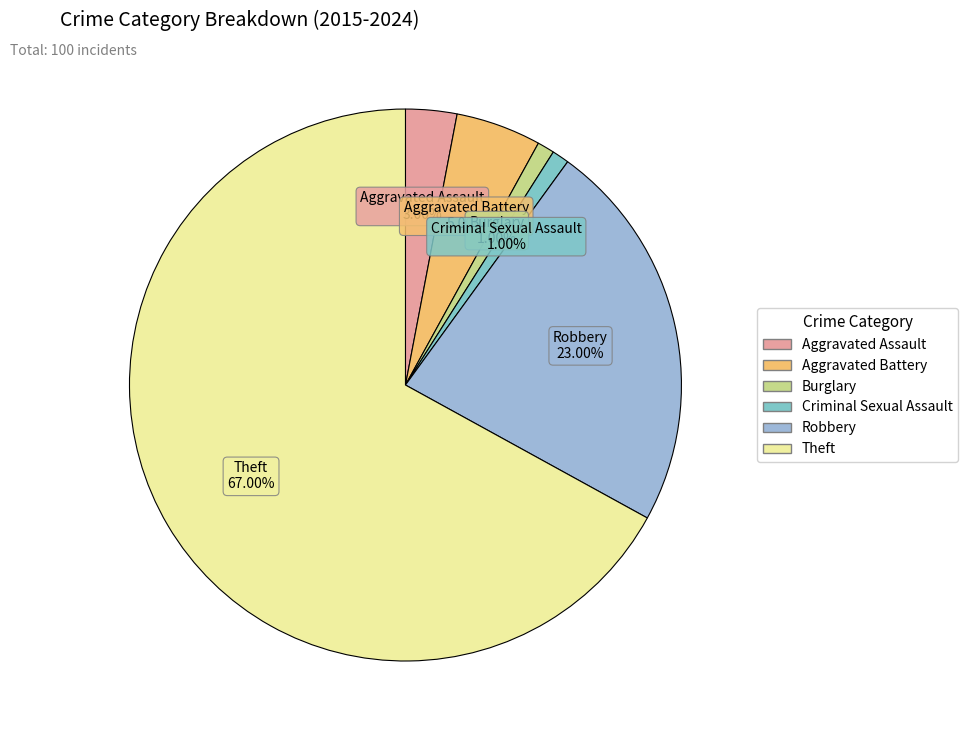

Which has a higher value, Theft or Burglary?

Theft